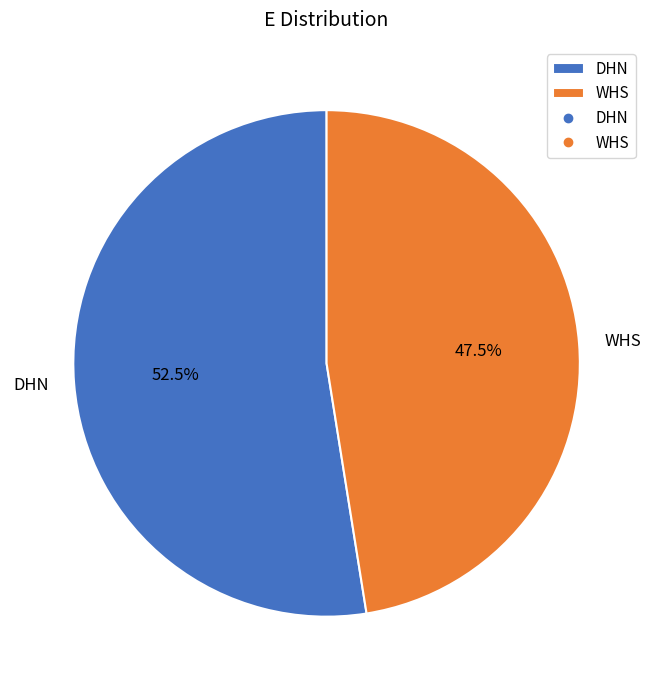

Combined, what portion of the pie is DHN and WHS?

100.0%